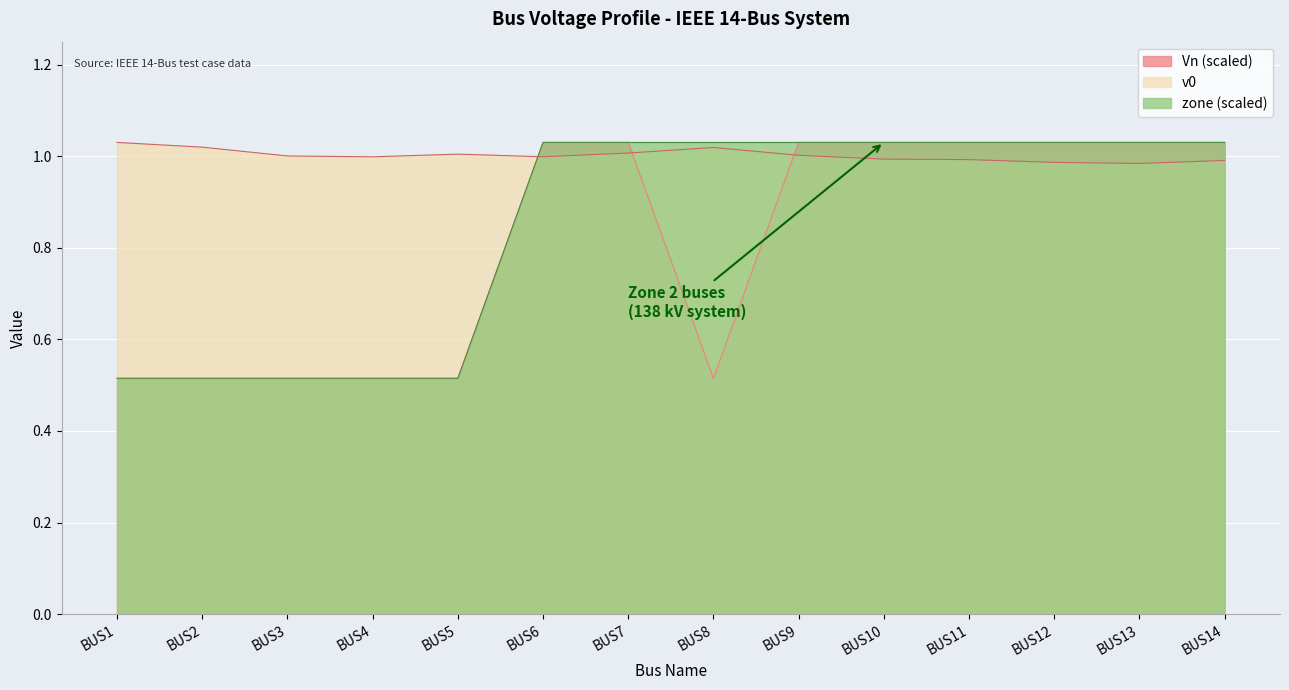

What are all the series names shown in the legend?

Vn (scaled), v0, zone (scaled)